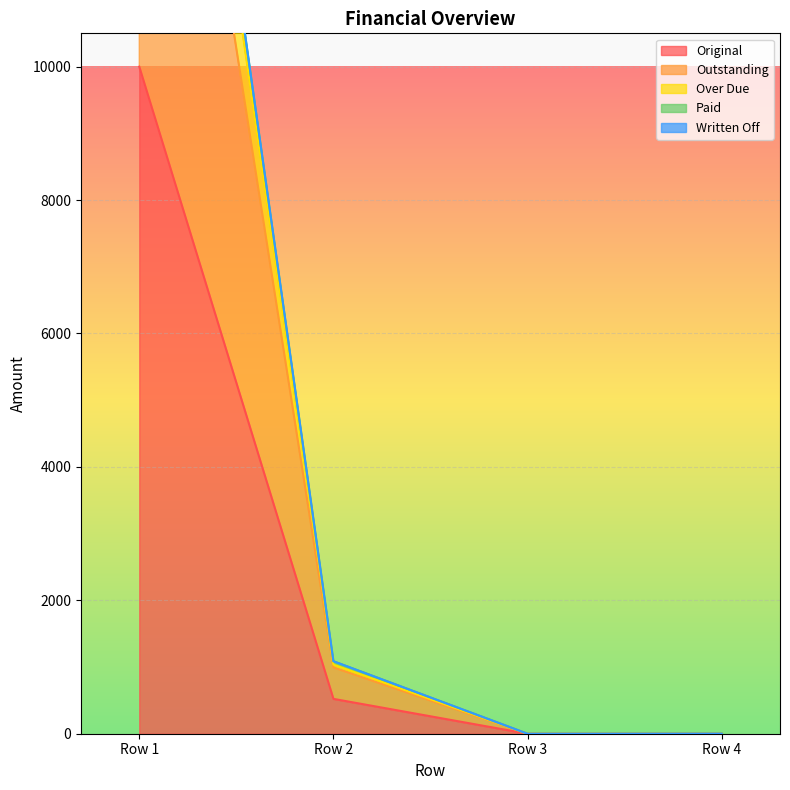

True or false: Original has more than 0 interior local peaks.

False